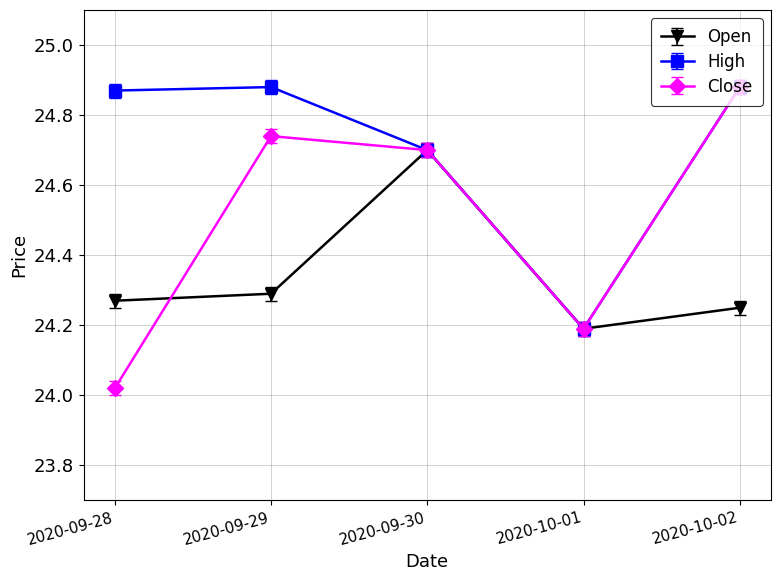

Count the Open values in the range 24 to 25.

5